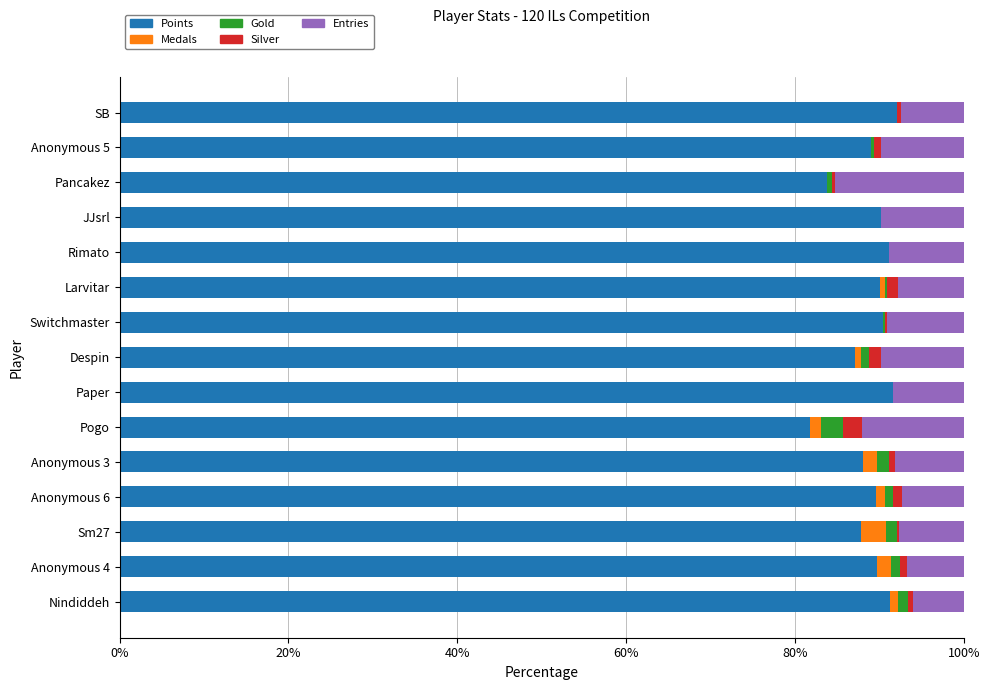

What is the total value across all series at JJsrl?

100.0